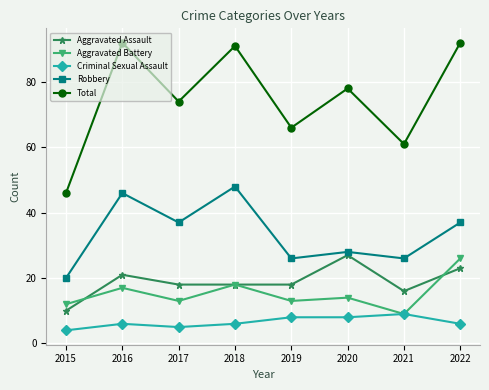

How many lines are shown in the chart?

5